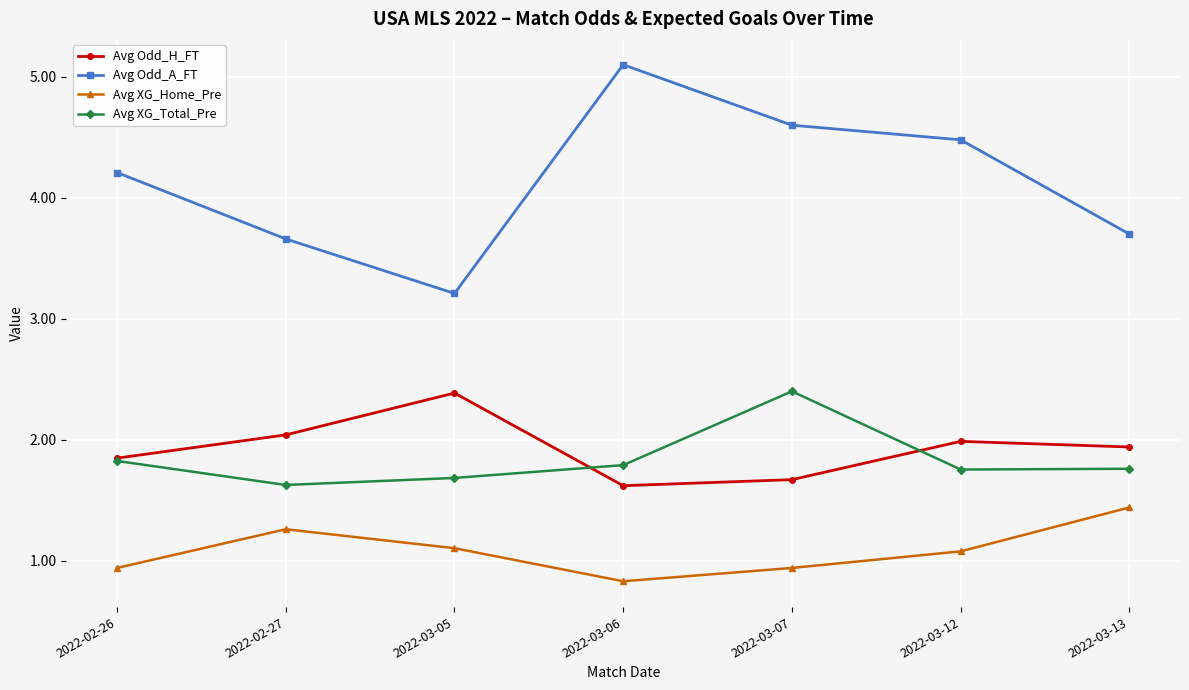

True or false: Avg XG_Total_Pre and Avg Odd_A_FT cross at least once.

False